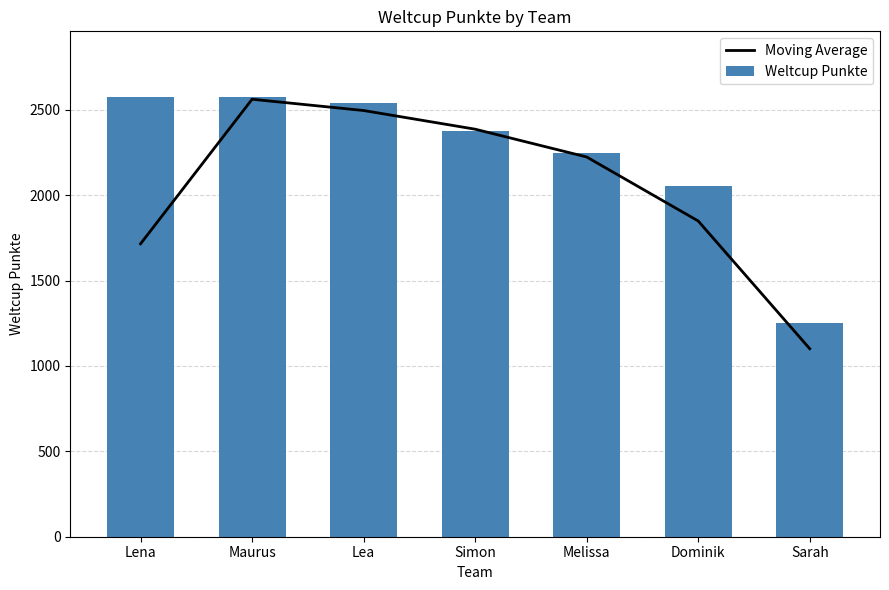

How many values in the Weltcup Punkte series are below 2375?

3